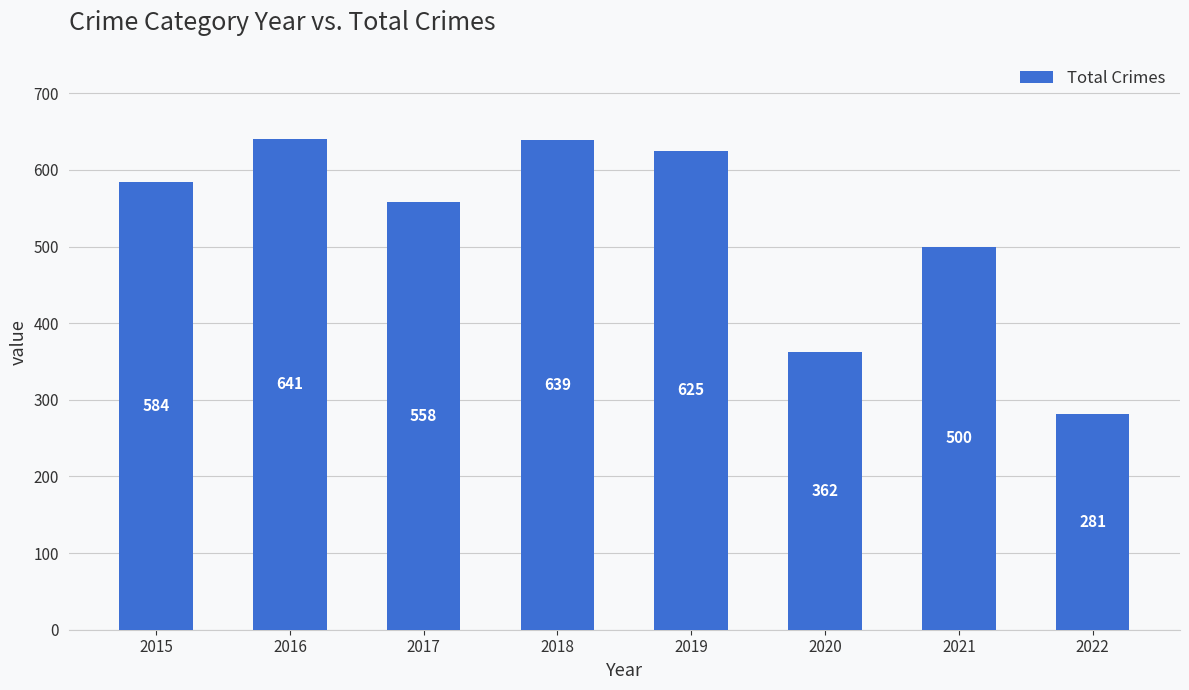

Reading left to right, list all the values displayed in this chart.

584	641	558	639	625	362	500	281